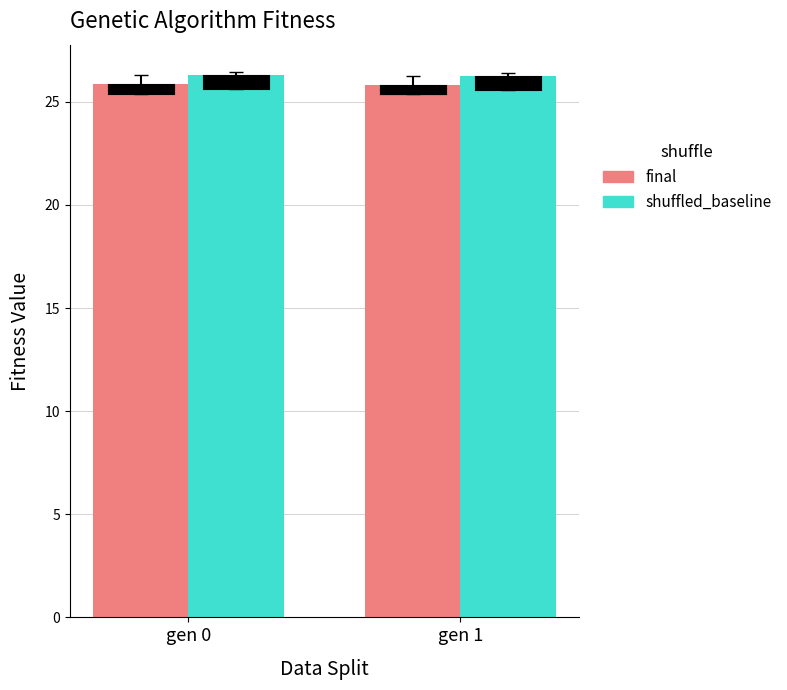

List the series in order of their peak value, lowest first.

final, shuffled_baseline